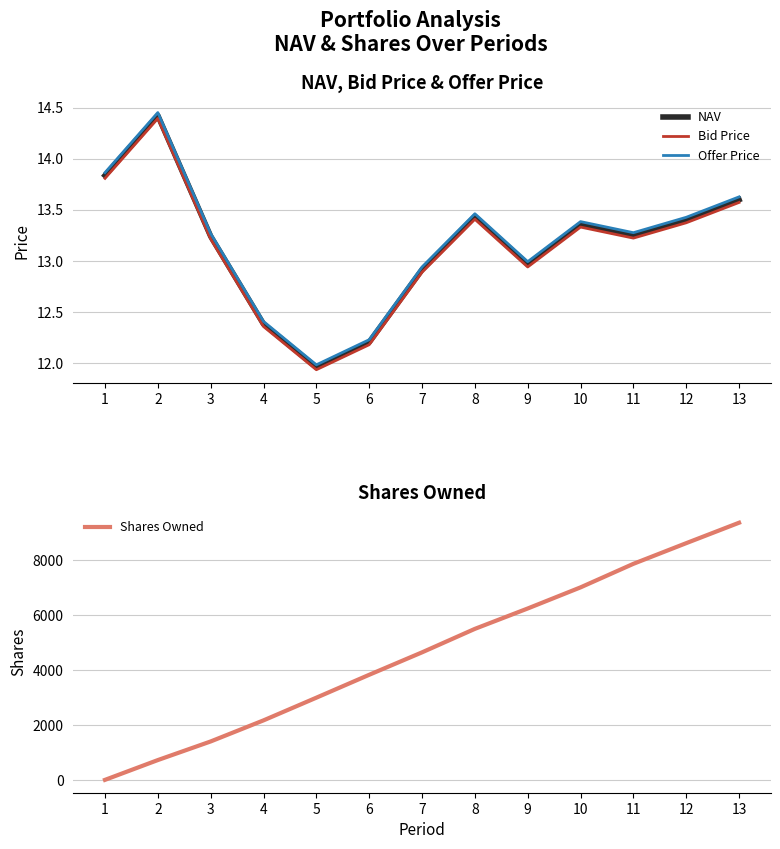

What is the approximate value of Offer Price at 3?

13.3